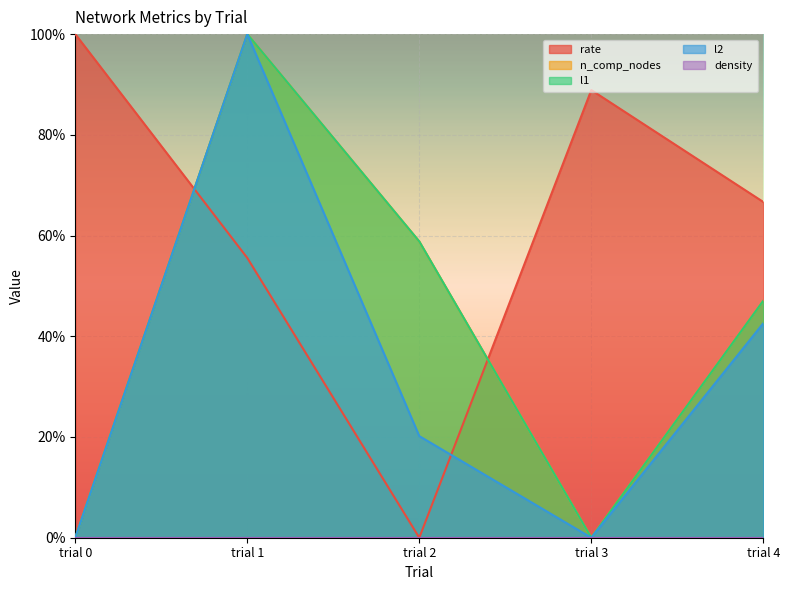

The n_comp_nodes series shows 0.0 at trial 3. True or false?

True